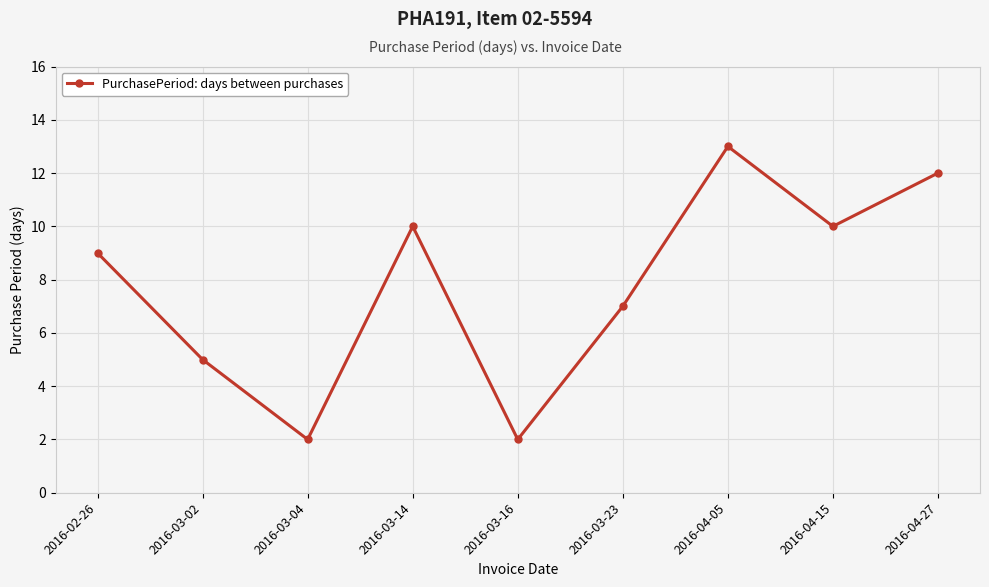

What is the change in value from 2016-04-15 to 2016-04-27?

+2